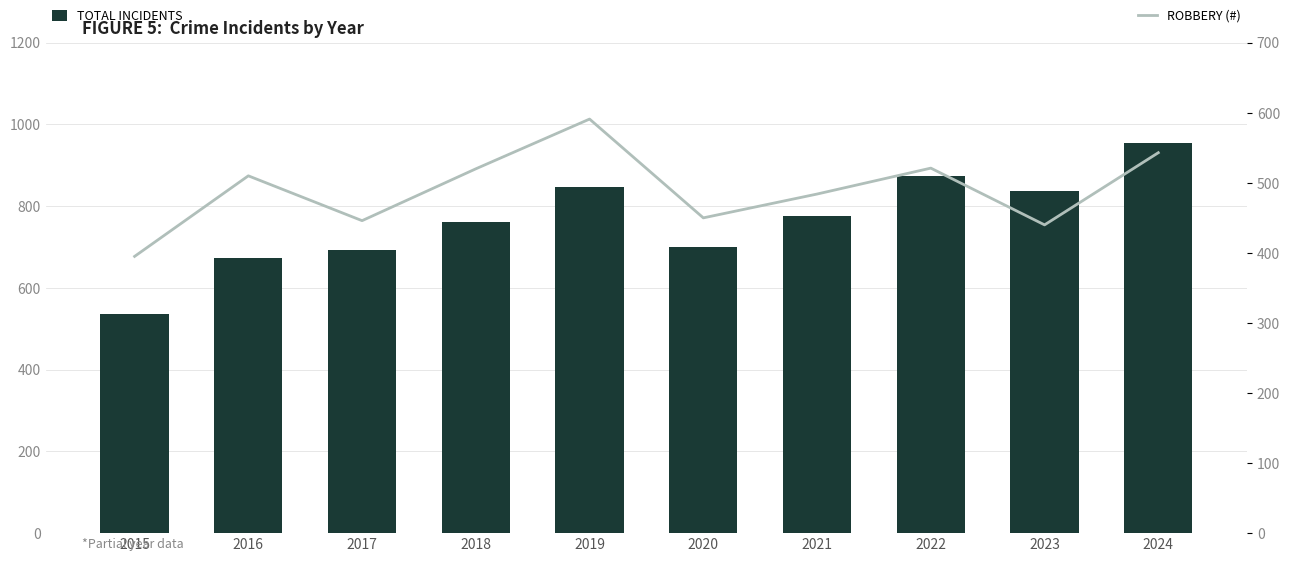

How many data points does each series have?

10